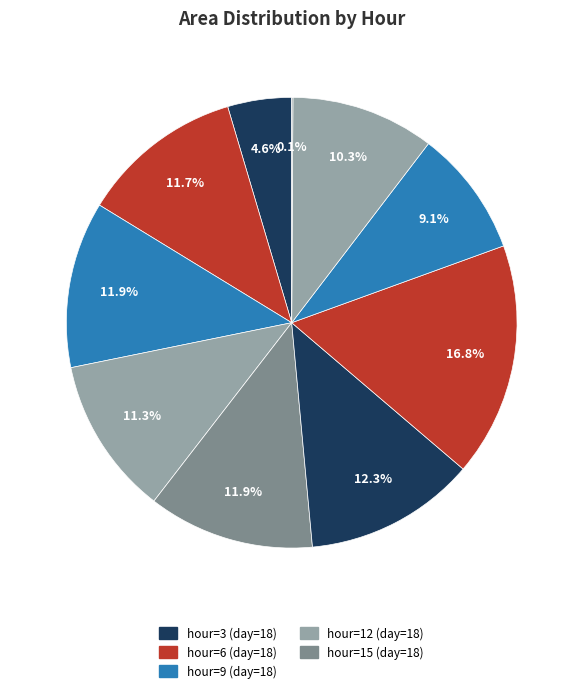

How many slices are in this pie chart?

10